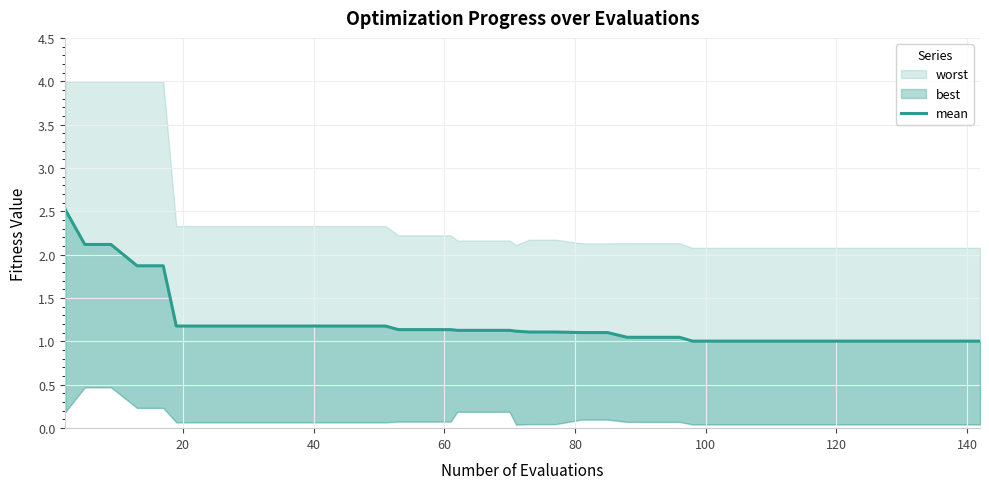

What is the value of the 23rd point from the left?

1.1